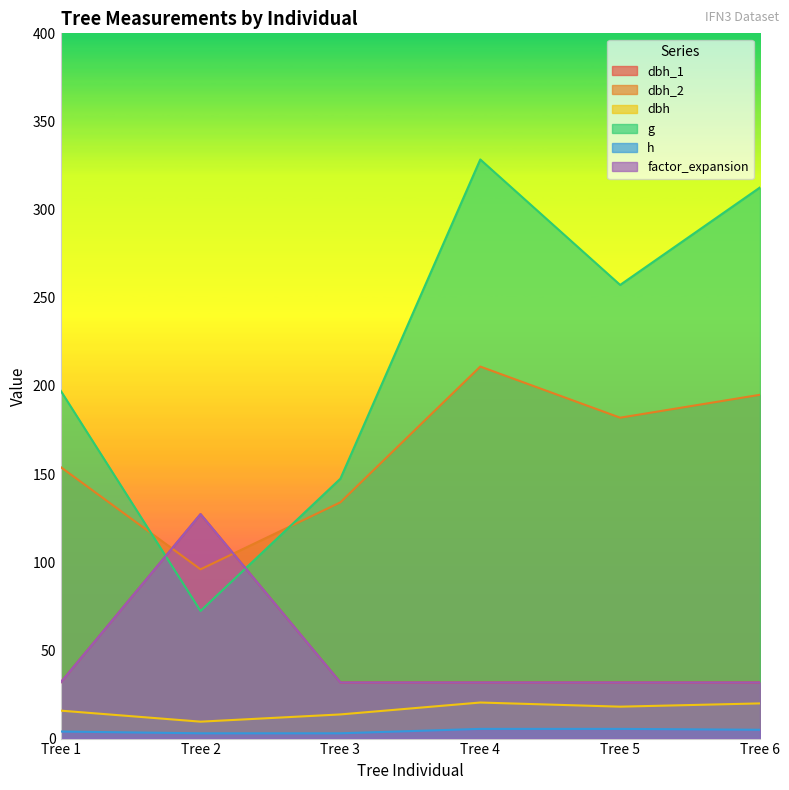

Which has a higher value, Tree 3 or Tree 5?

Tree 3